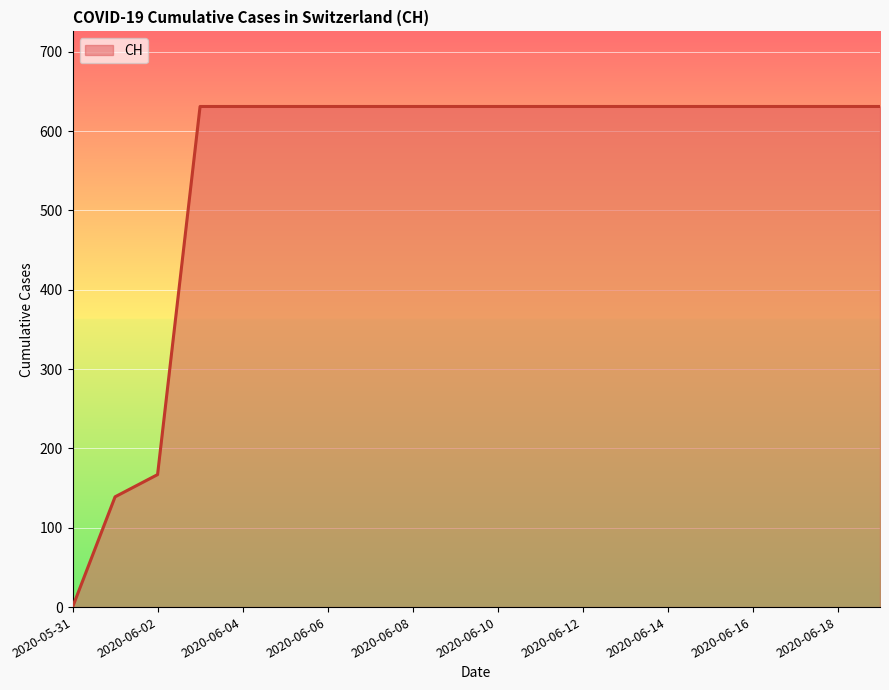

What is the difference between the maximum and minimum values?

631